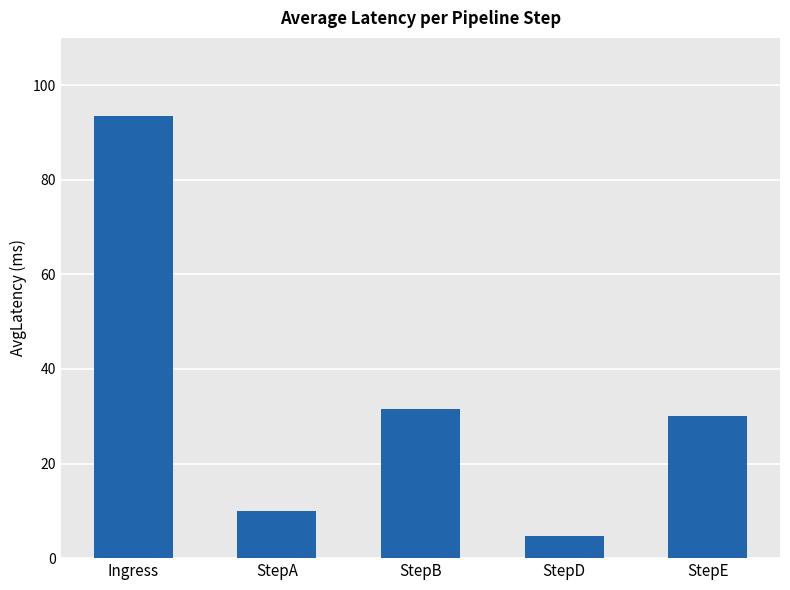

Reading right to left, what are all the values shown in this chart?

StepE=30.0	StepD=4.8	StepB=31.6	StepA=10.0	Ingress=93.6